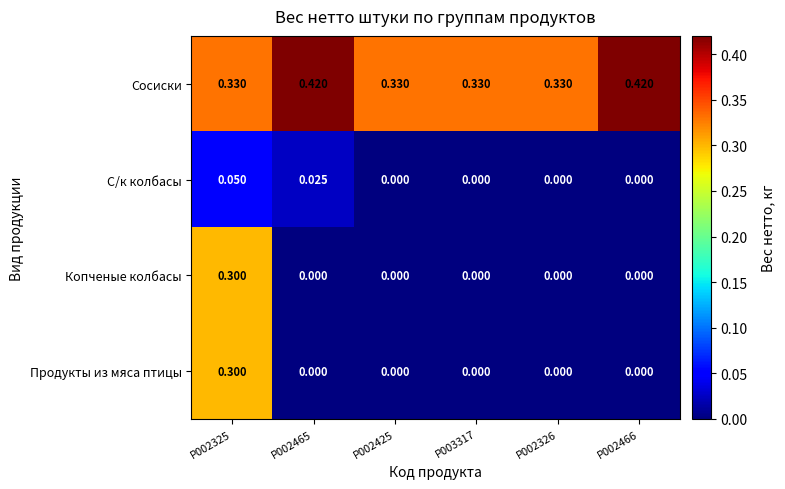

Is the value of С/к колбасы at P003317 greater than the value of Сосиски at P002325?

No